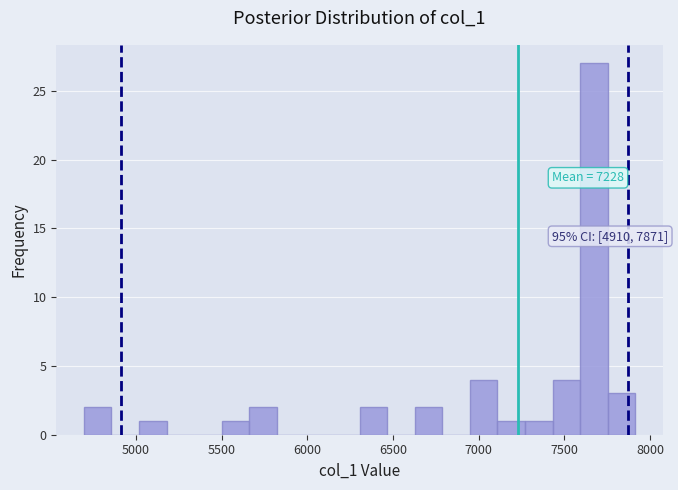

Read against the x-axis, roughly where is the centre of the tallest bar?

7650